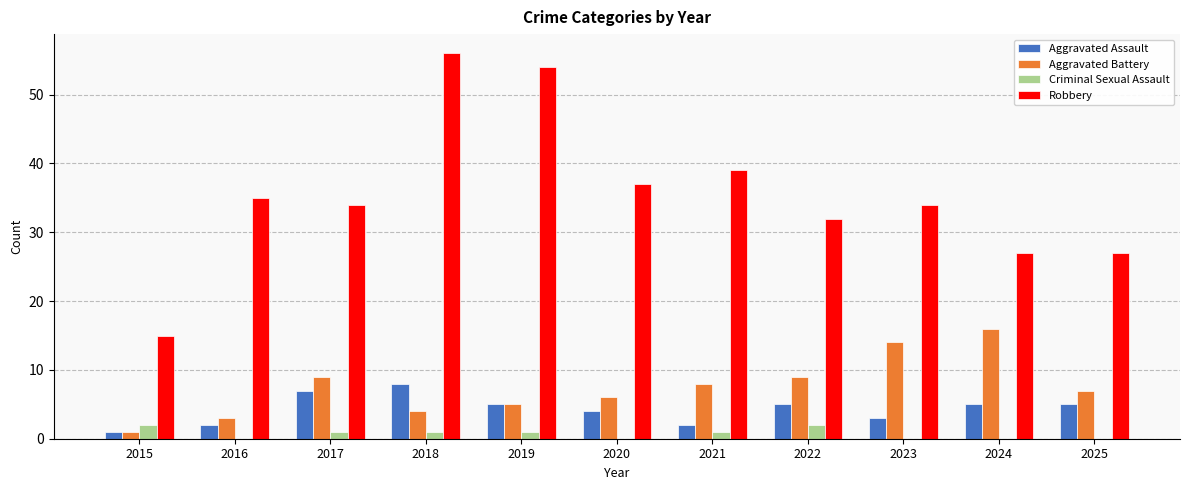

Count the Aggravated Assault values in the range 2 to 5.

8